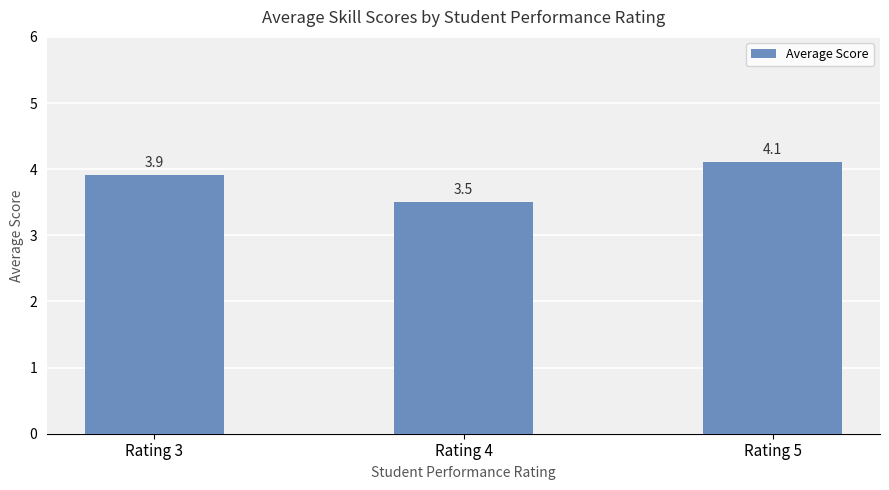

What is the maximum value shown in the chart?

4.1